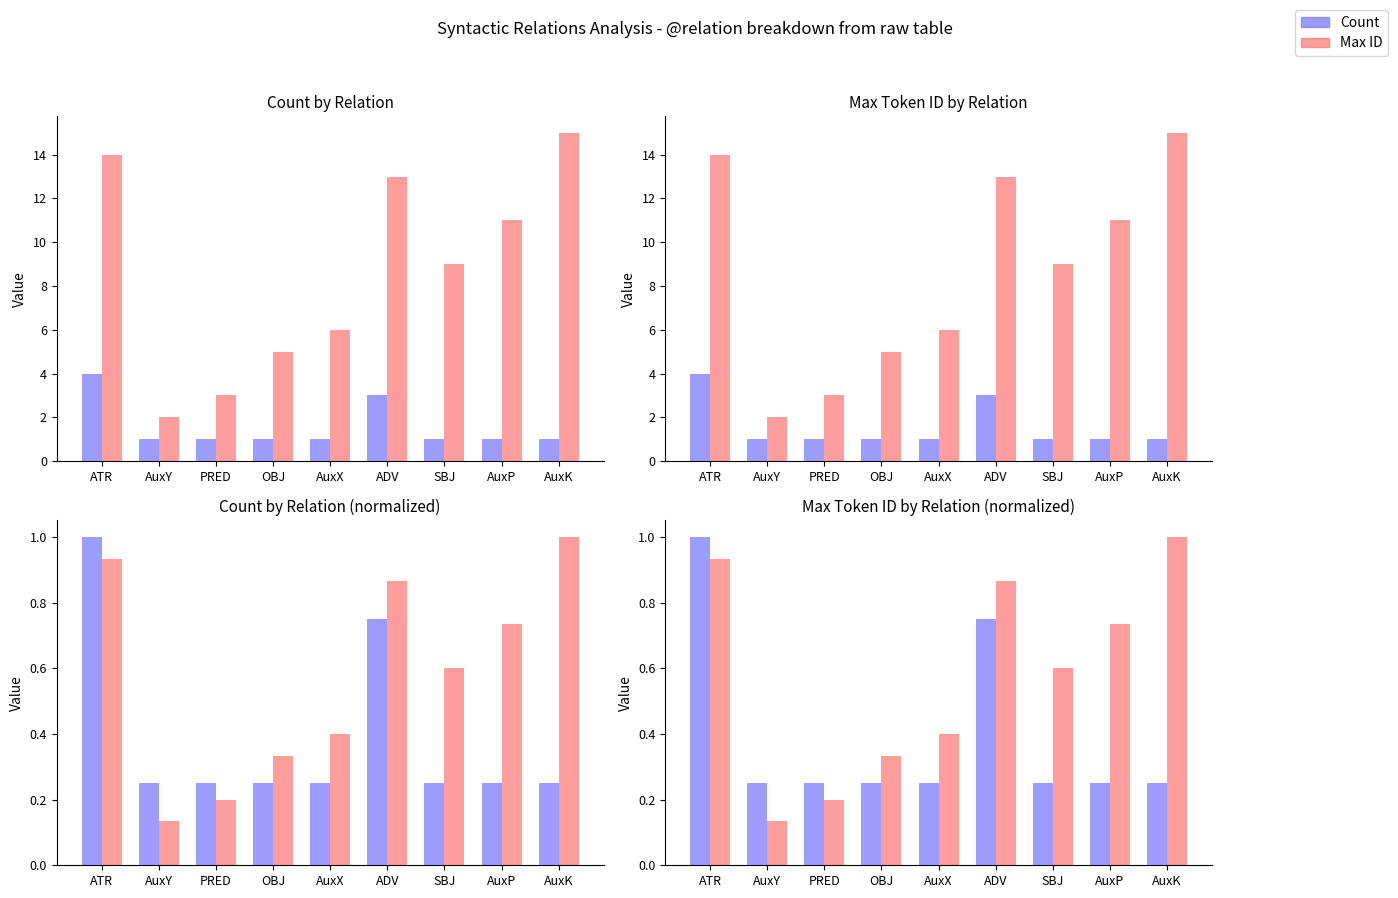

Where is Count nearest to the value 0?

AuxY